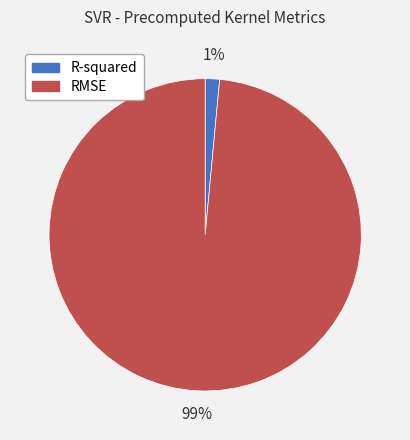

Combined, do R-squared and RMSE account for over 50%?

Yes